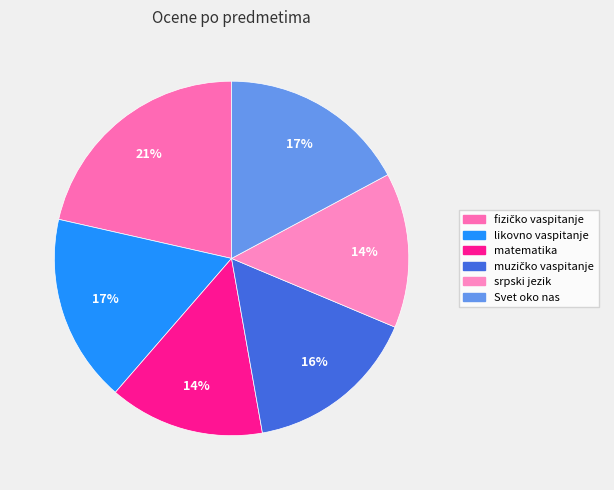

To the nearest percent, what is the combined percentage of matematika and muzičko vaspitanje?

30%